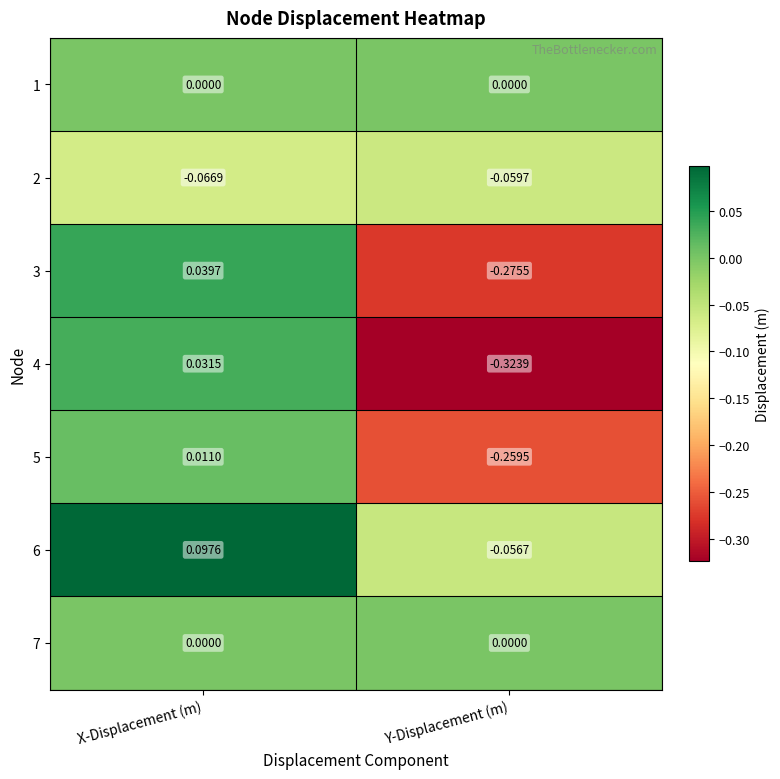

At which category is the sum across all series the highest?

X-Displacement (m)